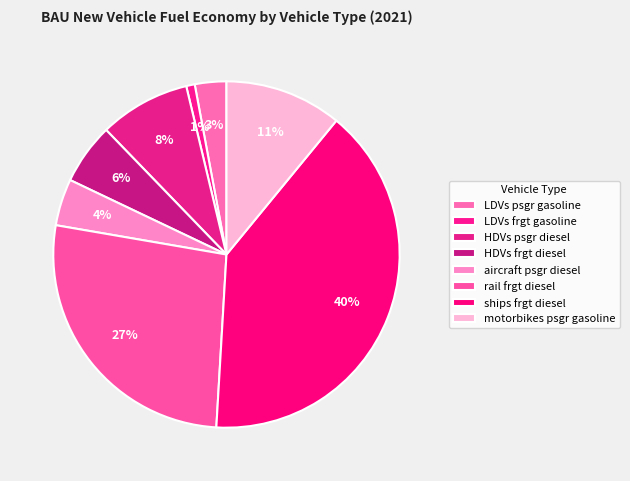

To the nearest percent, what portion does ships frgt diesel represent?

40%